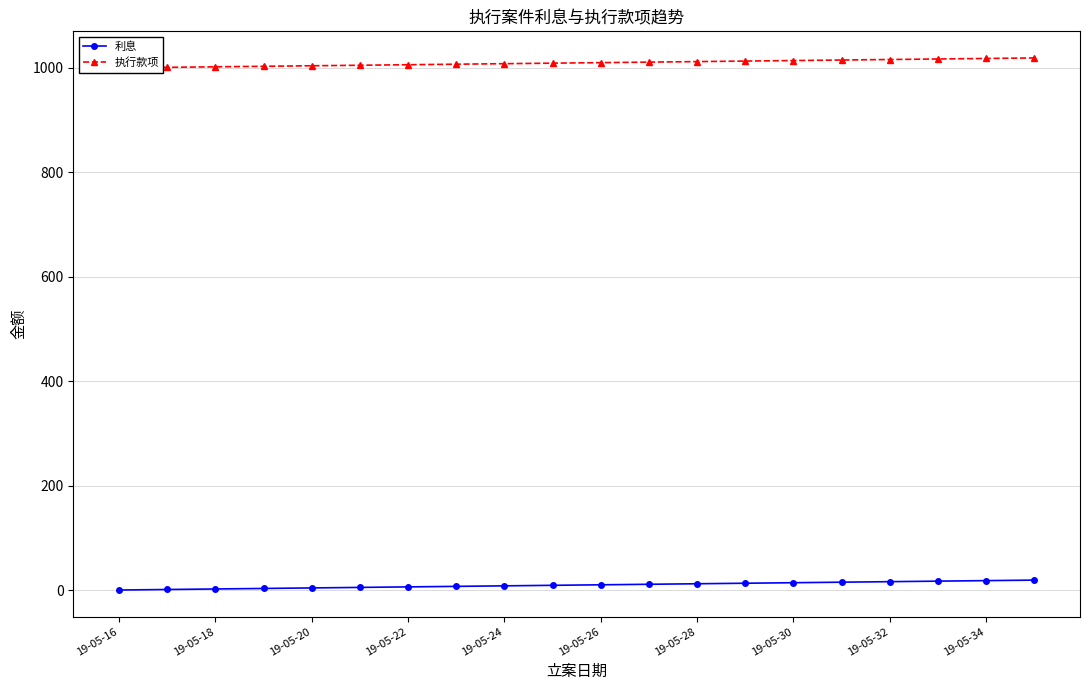

The 利息 series shows 8 at 19-05-24. True or false?

True